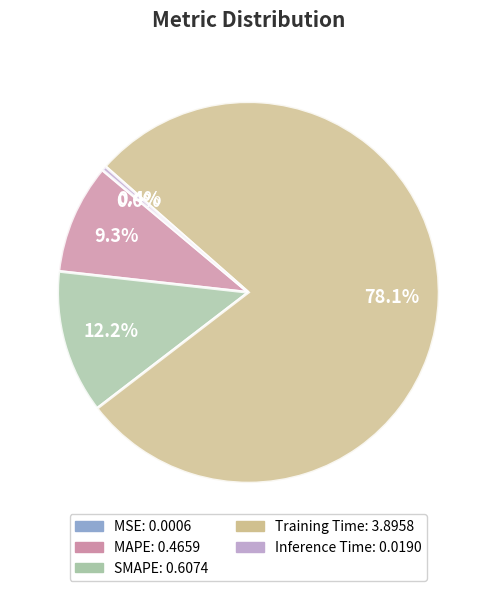

To the nearest percent, what portion does SMAPE represent?

12%